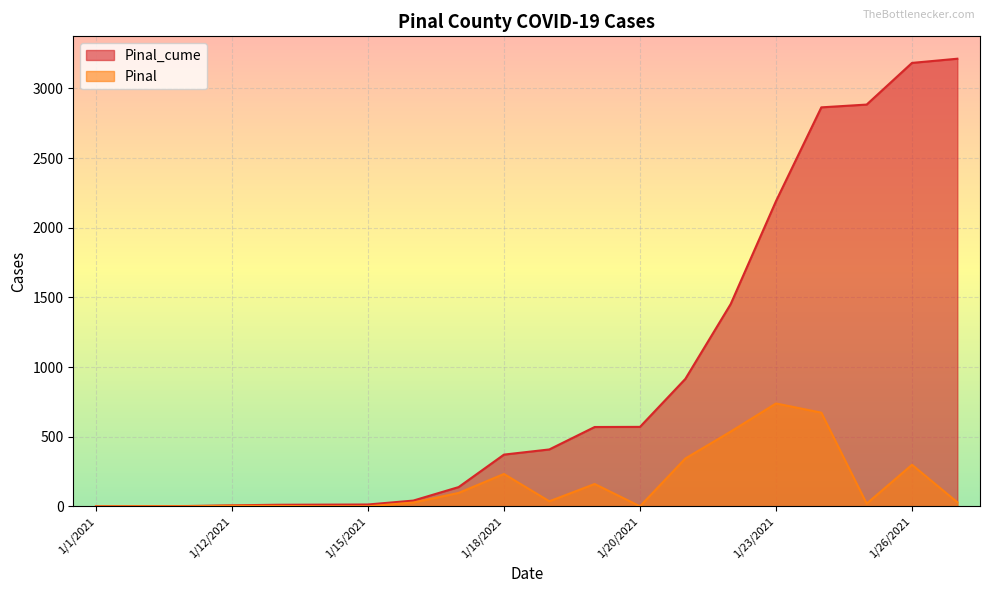

How many values in the Pinal series exceed 30?

9